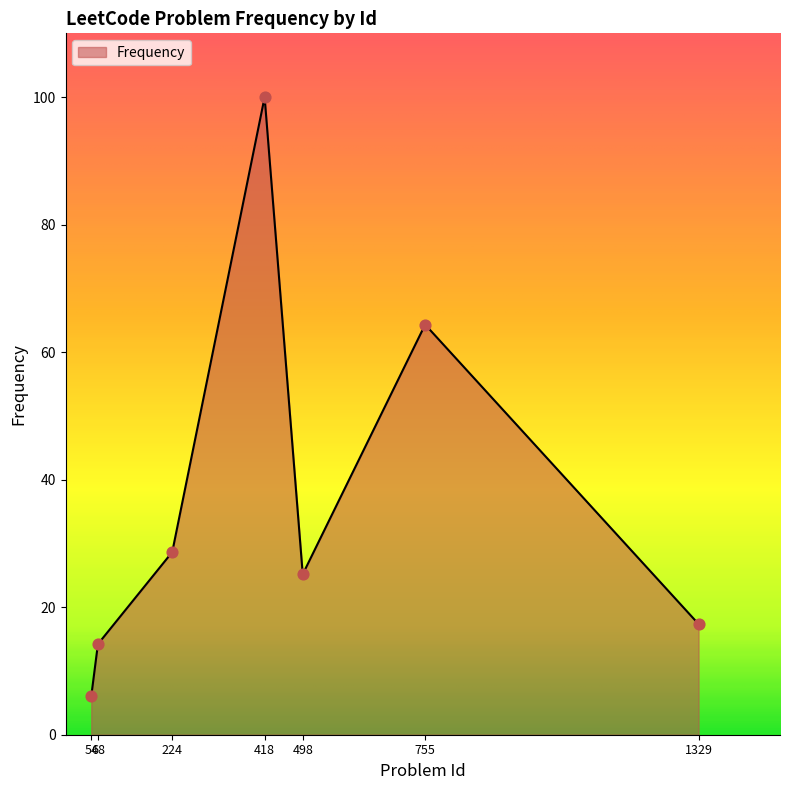

What is the change in value from 755 to 1329?

-47.0